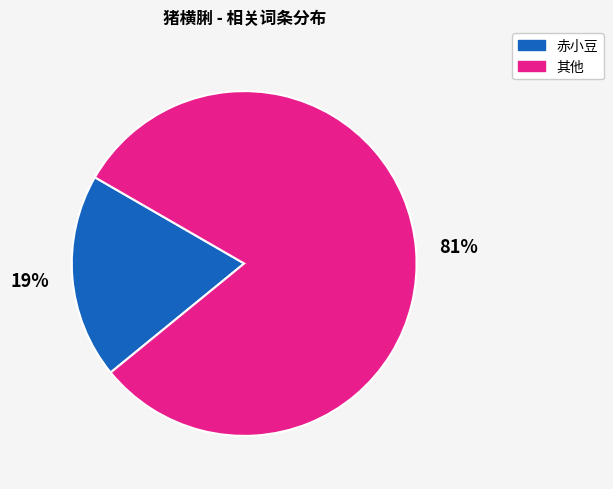

Is there any slice that represents more than half of the pie?

Yes